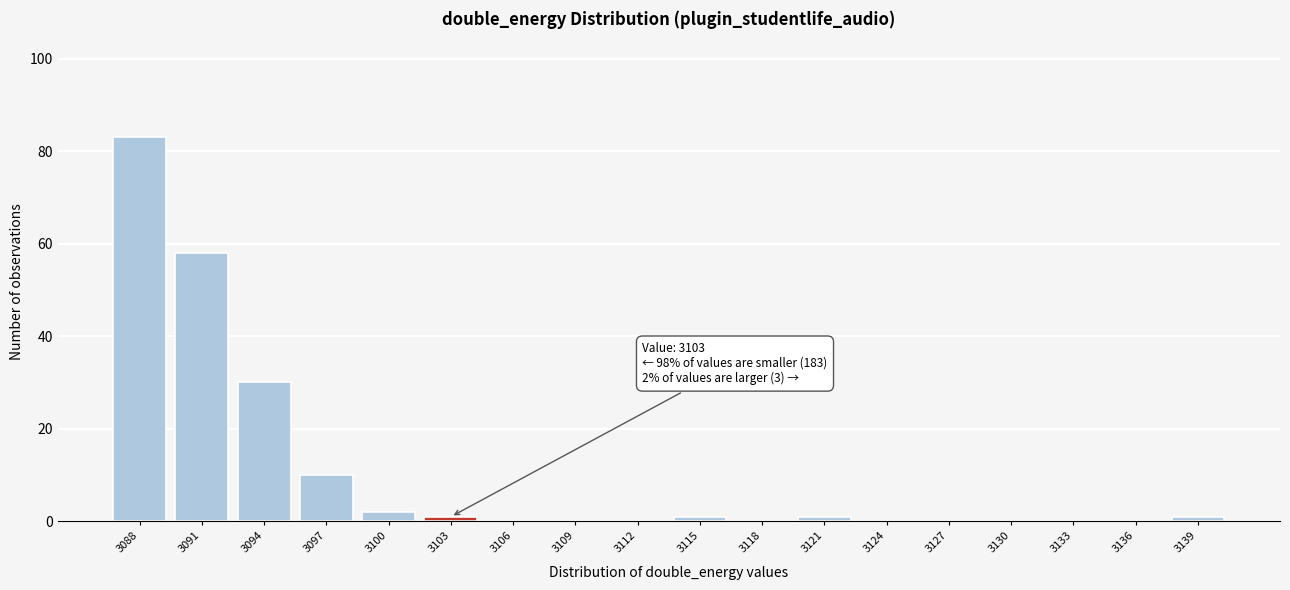

Reading left to right, extract all data points from this chart.

3088=83	3091=58	3094=30	3097=10	3100=2	3103=1	3106=0	3109=0	3112=0	3115=1	3118=0	3121=1	3124=0	3127=0	3130=0	3133=0	3136=0	3139=1